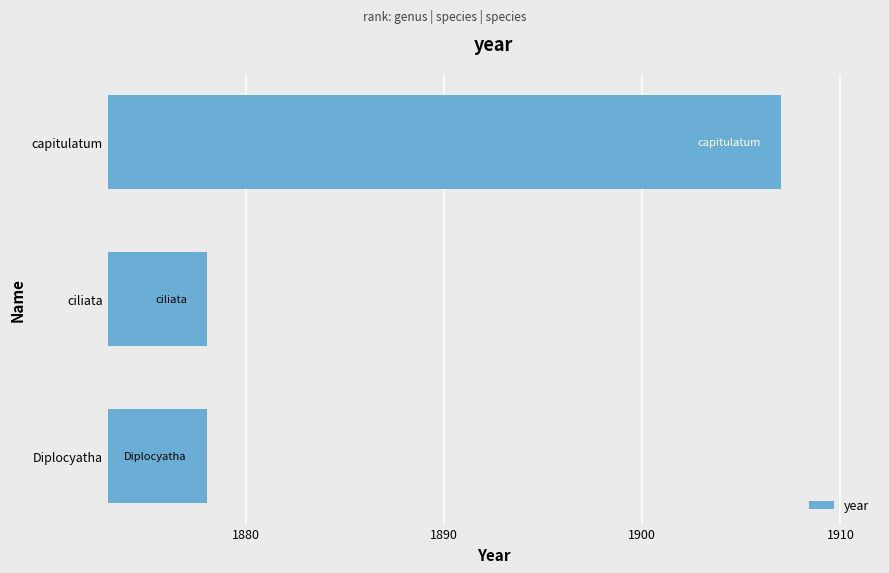

True or false: the data shows 1878 at Diplocyatha.

True